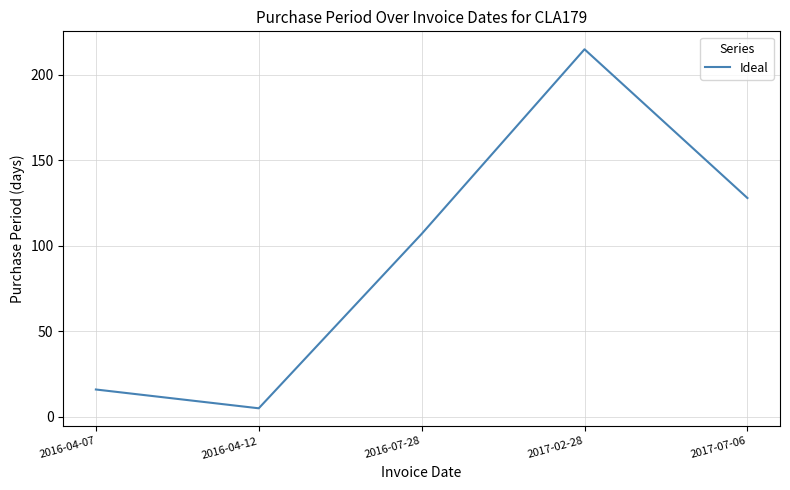

What is the ratio of the value at 2016-07-28 to the value at 2017-02-28?

0.5